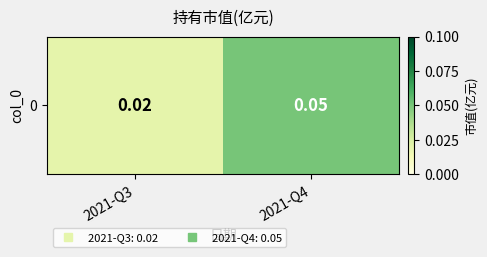

Reading left to right, transcribe all the data shown in this chart.

2021-Q3=0.0	2021-Q4=0.1